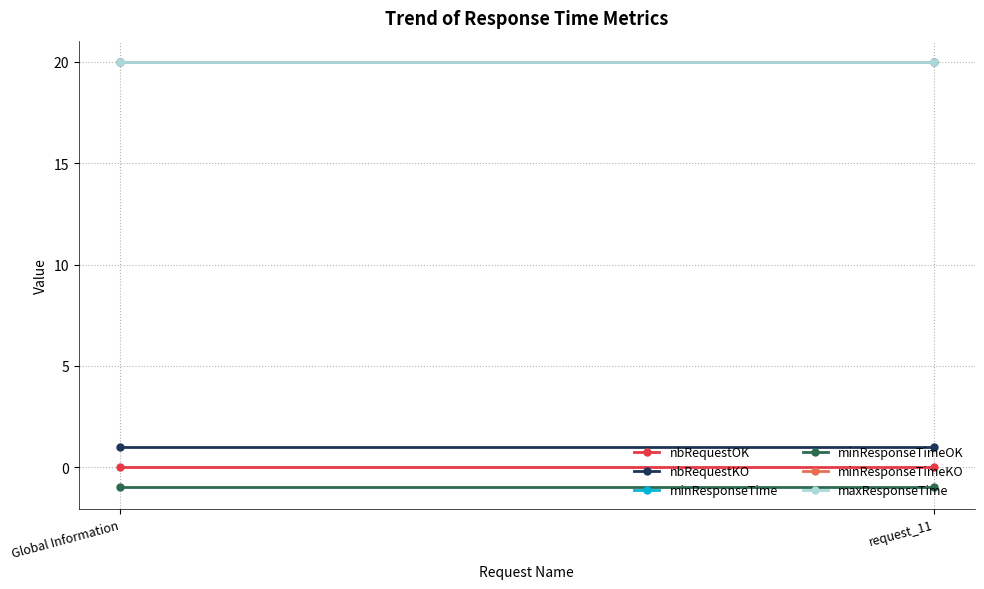

Reading right to left, what are all the values shown in this chart?

nbRequestOK: 0	0
nbRequestKO: 1	1
minResponseTime: 20	20
minResponseTimeOK: -1	-1
minResponseTimeKO: 20	20
maxResponseTime: 20	20